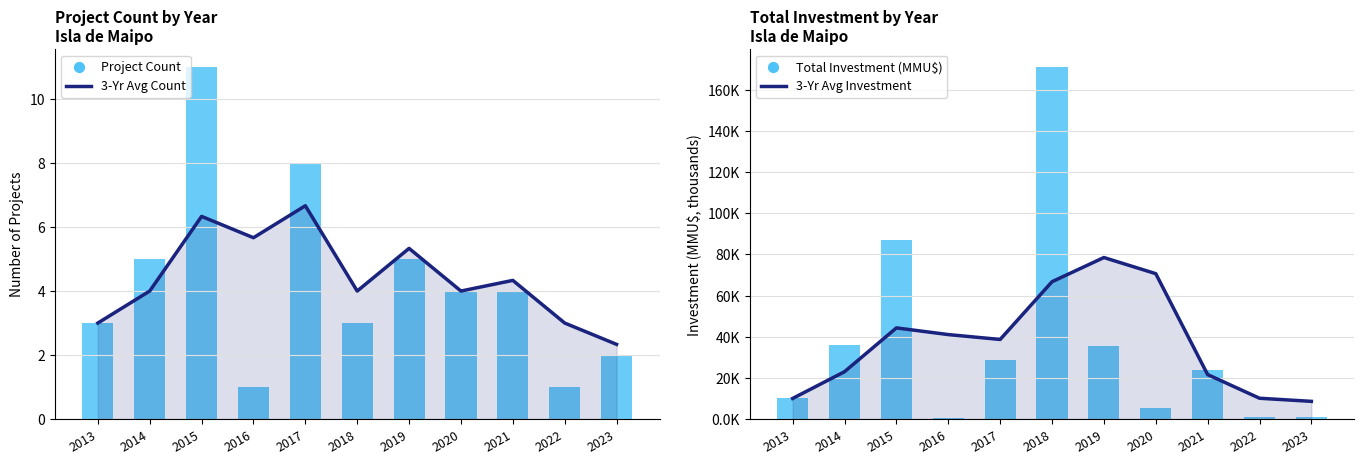

Which series reaches the minimum Y coordinate?

Total Investment (MMU$)